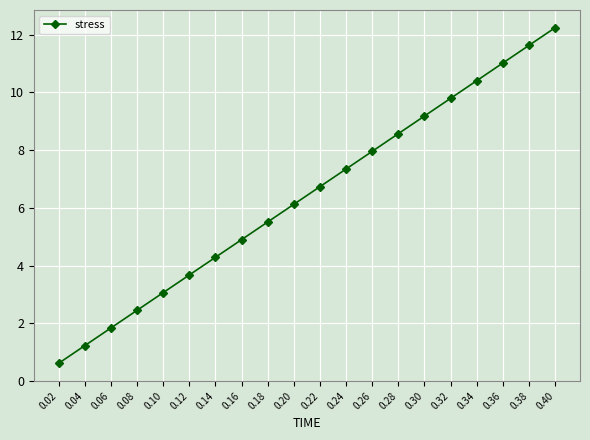

The chart shows a value of 10.4 at 0.24. True or false?

False